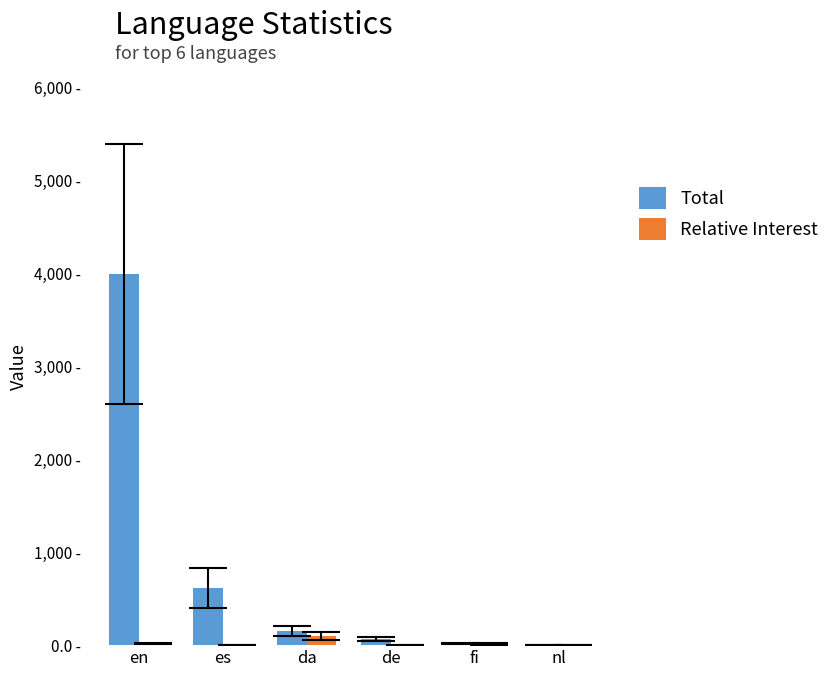

What position from the right is de?

3